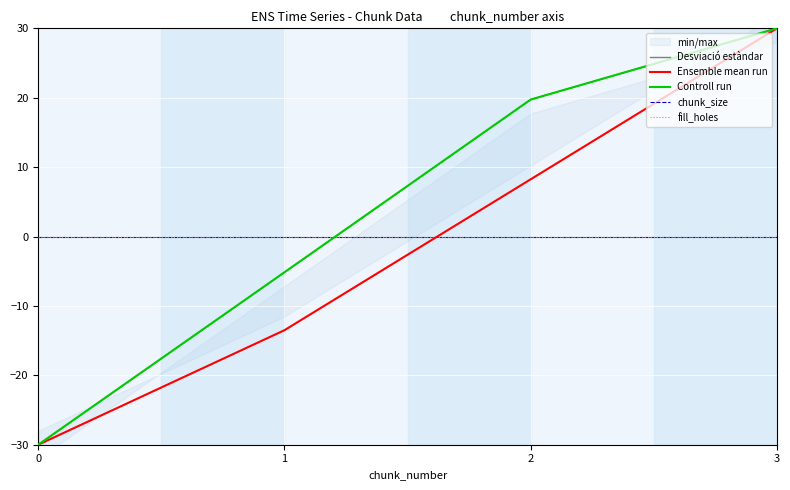

What is the spread (max minus min) of values at 1?

13.5